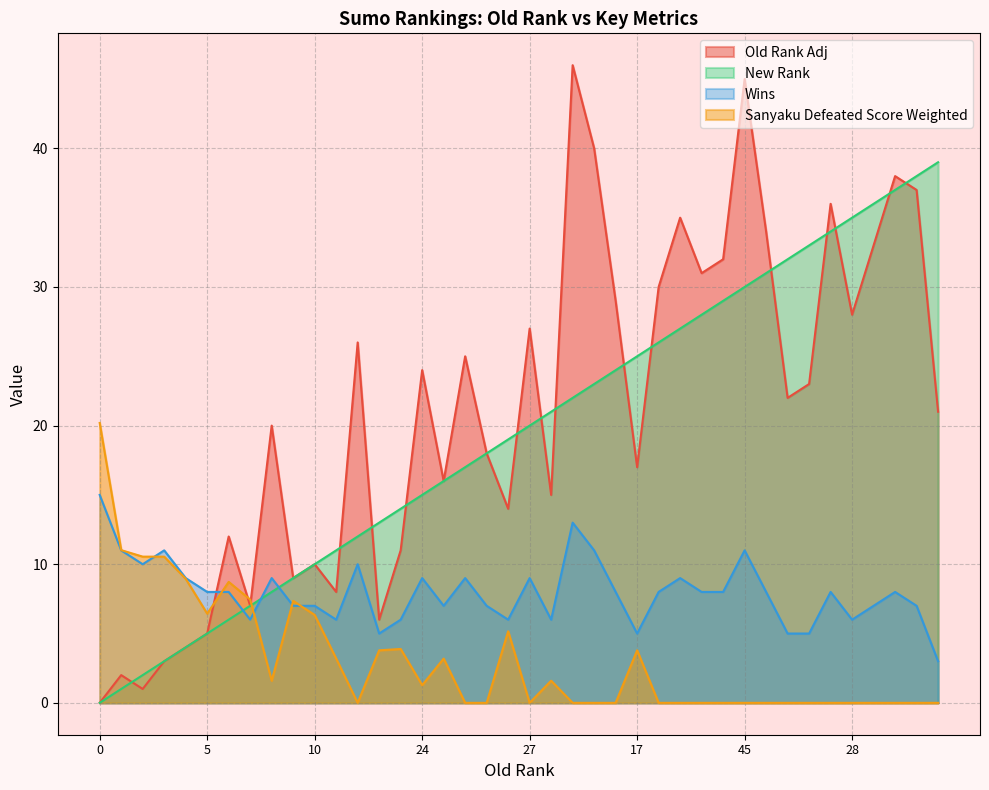

The value of Wins at 18 is 2.7. True or false?

False